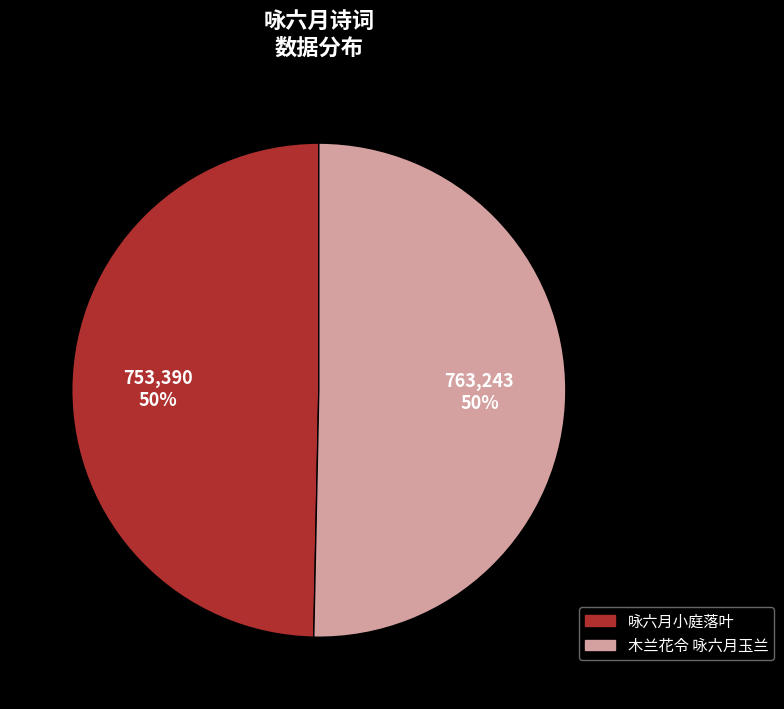

Approximately how many times larger is the value at 木兰花令 咏六月玉兰 compared to 咏六月小庭落叶?

1.0